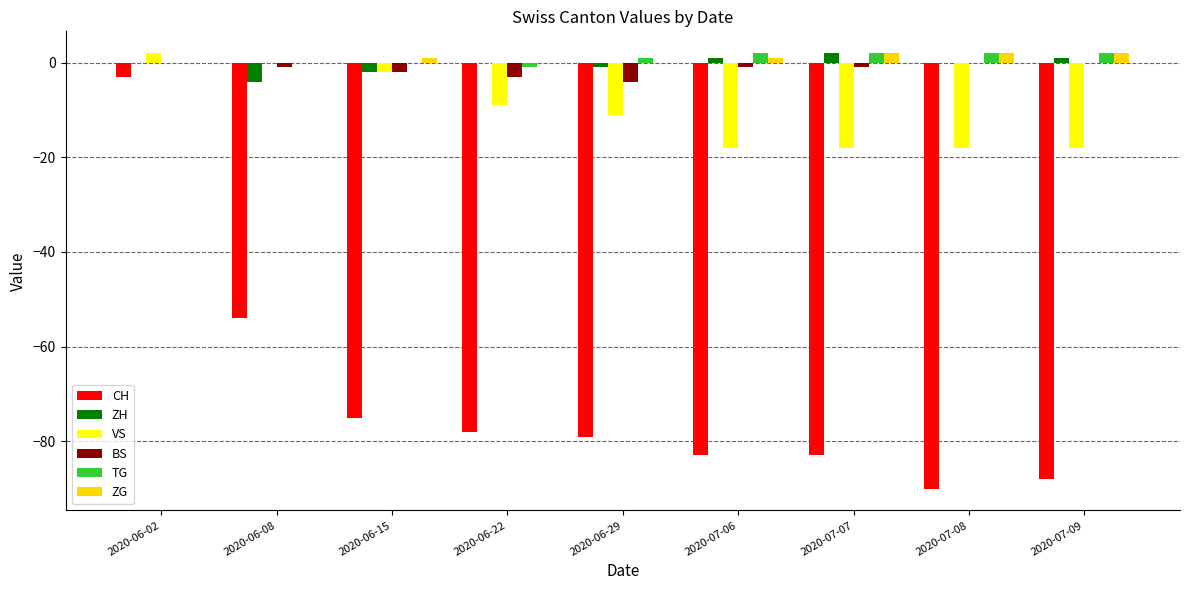

What is the highest value of the VS series?

2